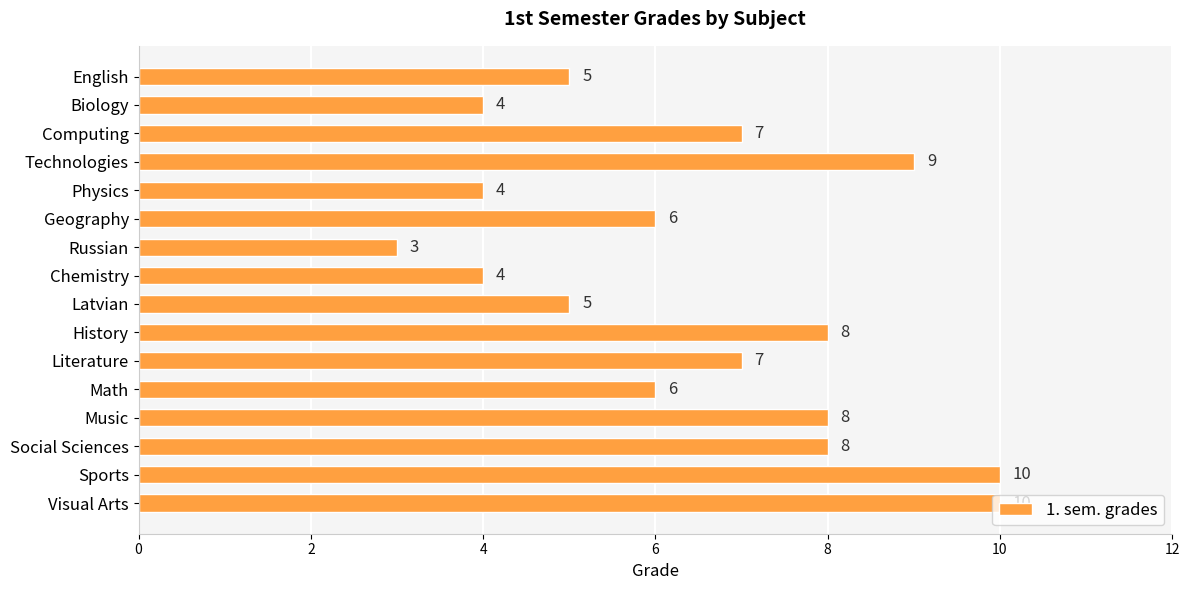

How many values are between 5 and 8?

9